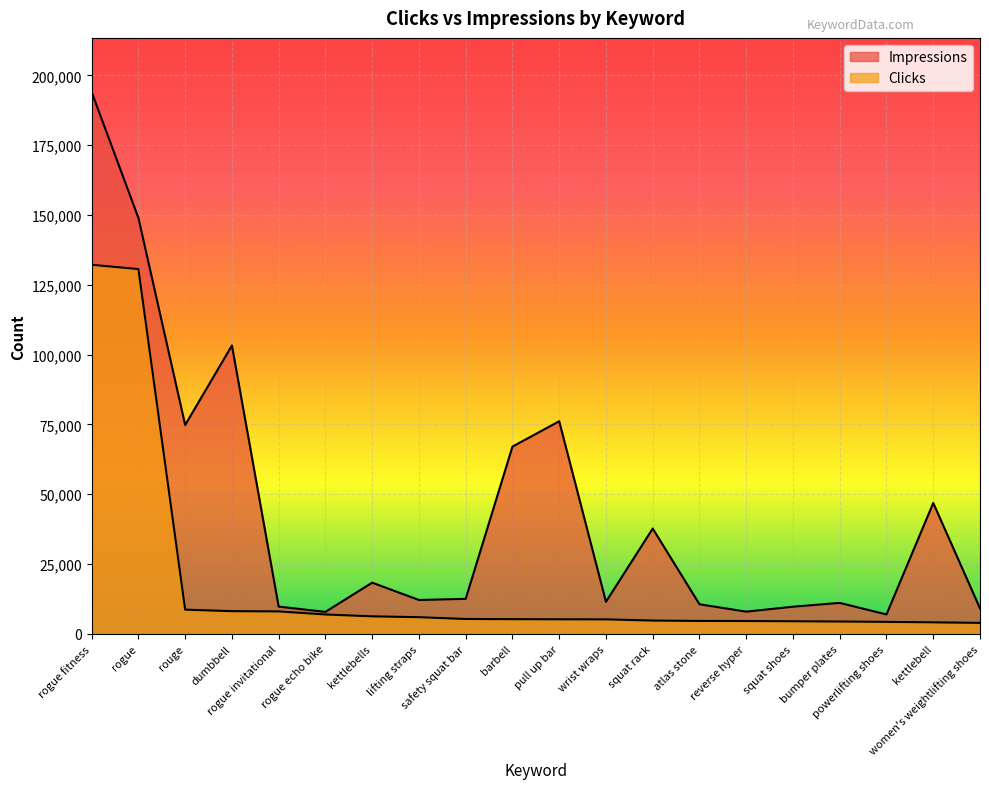

Is the value of Impressions at lifting straps greater than the value of Clicks at rogue echo bike?

Yes